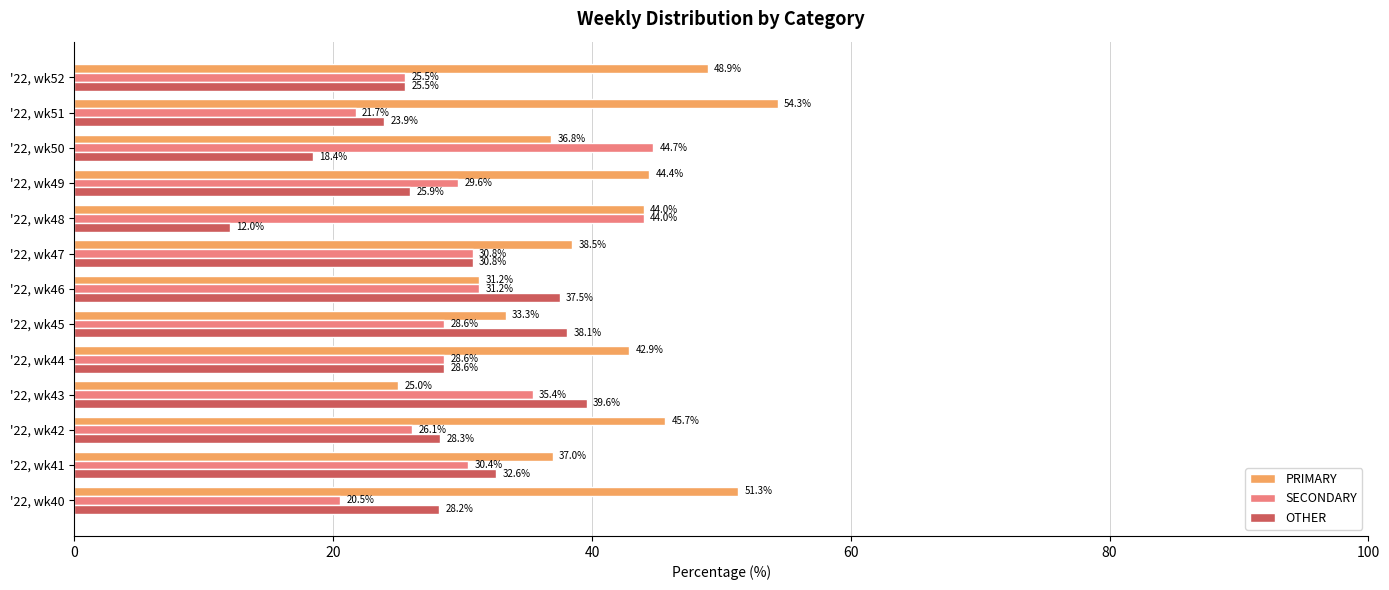

The value of OTHER at '22, wk41 is 32.6. True or false?

True